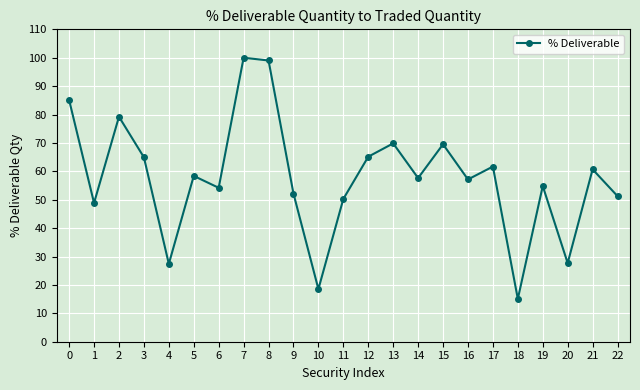

What is the maximum value shown in the chart?

100.0